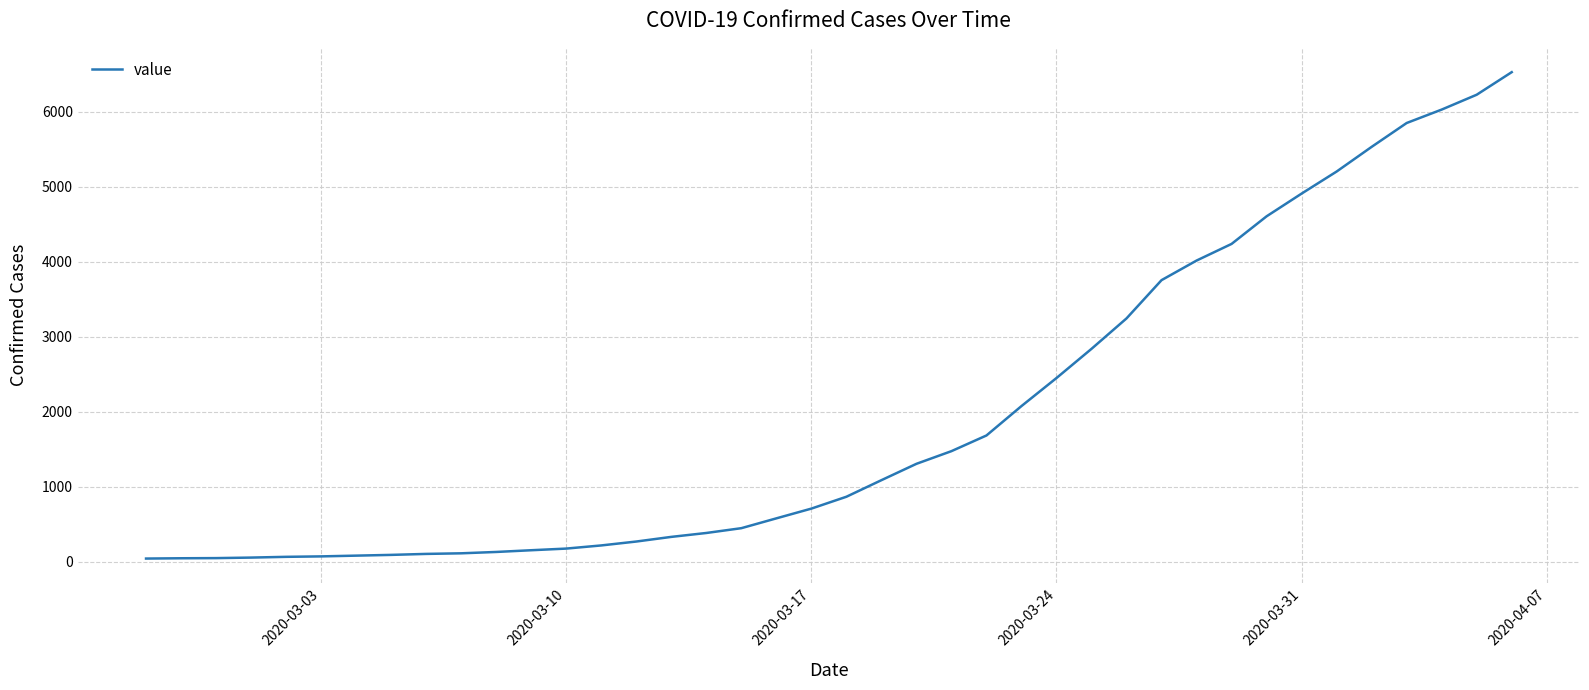

What is the difference between the maximum and minimum values?

6485